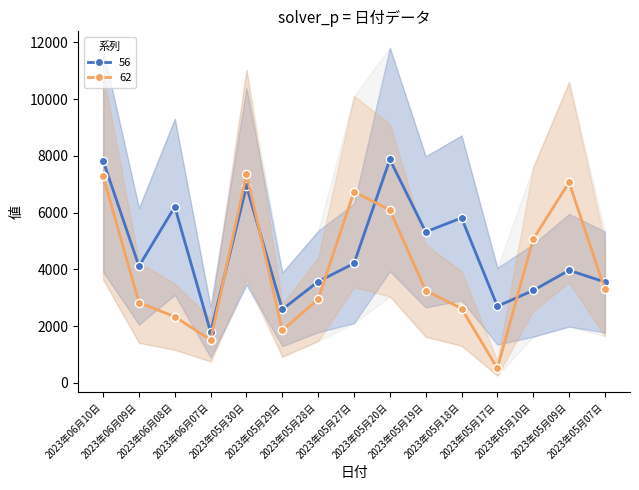

What is the value of the 56 point at the 1st from the left?

7834